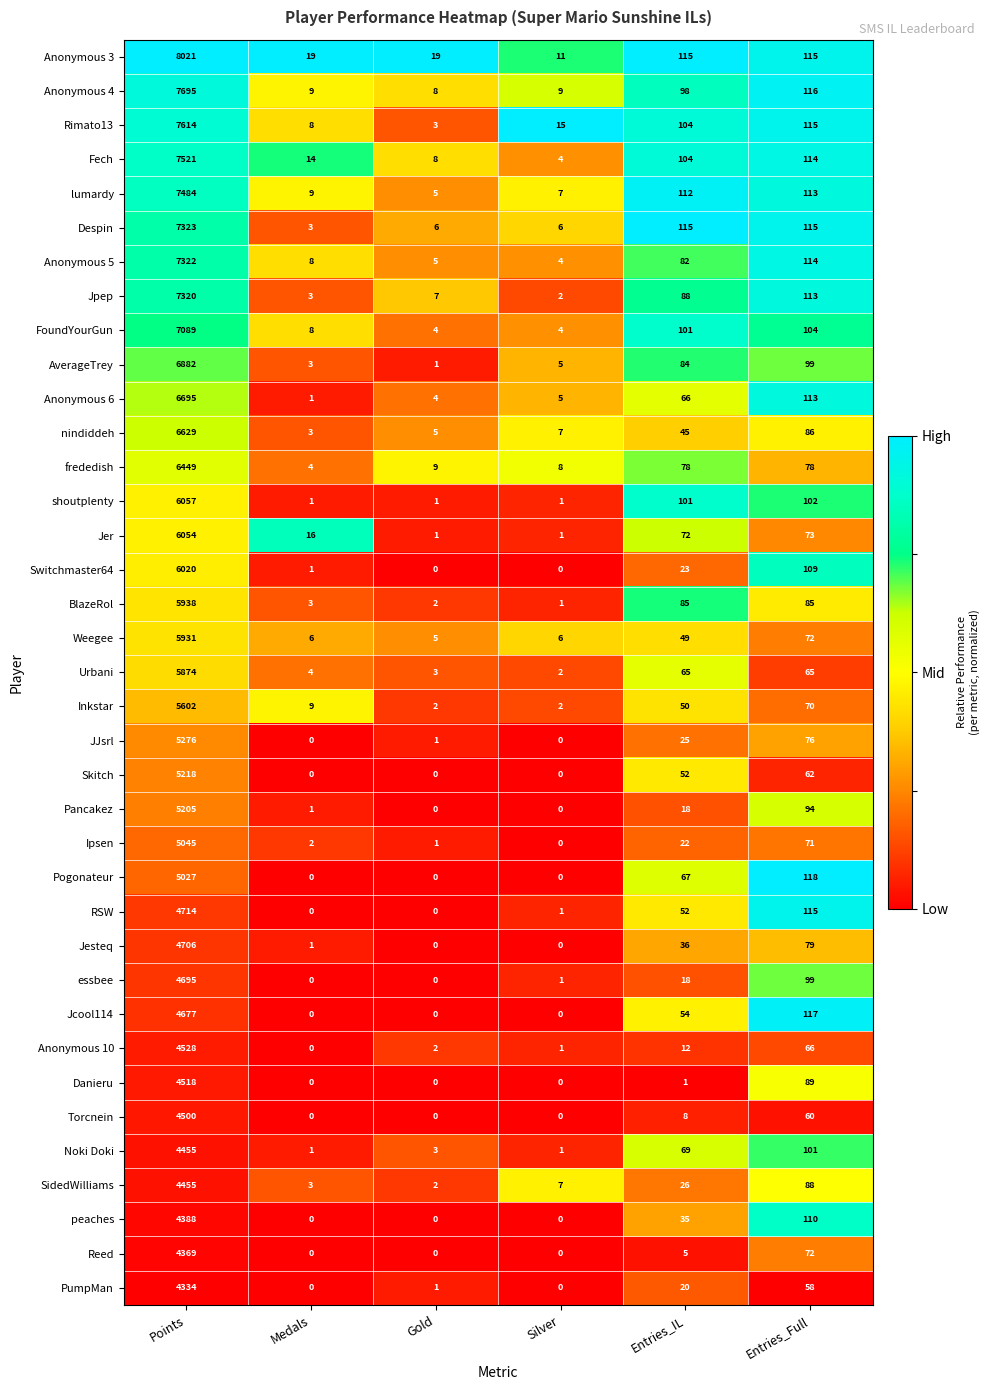

What is the sum of all Ipsen values?

5141